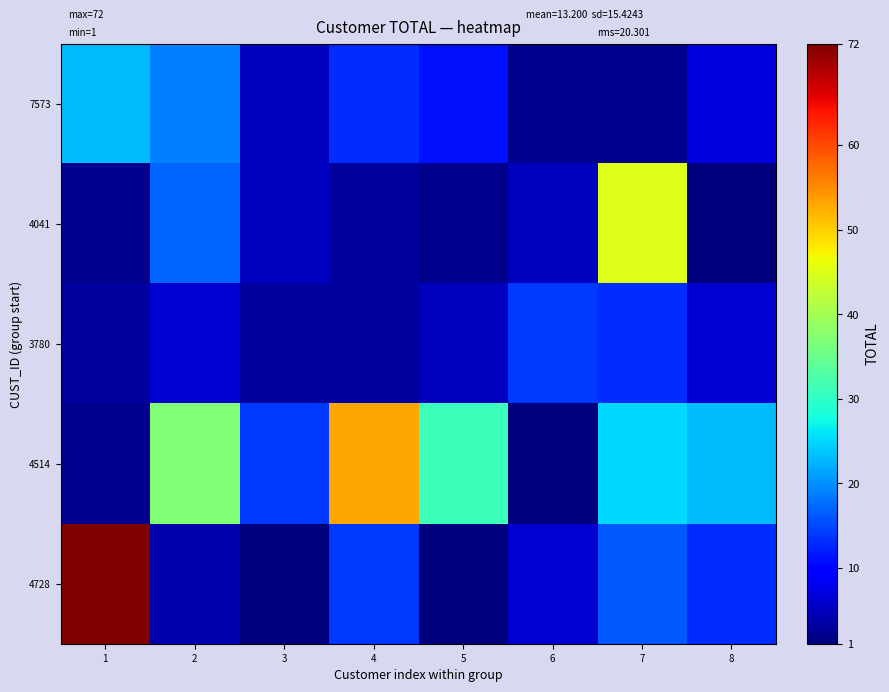

Reading left to right, extract all data points from this chart.

7573: 1=23	2=19	3=5	4=13	5=11	6=2	7=2	8=7
4041: 1=2	2=17	3=5	4=3	5=2	6=5	7=45	8=1
3780: 1=3	2=6	3=3	4=3	5=5	6=14	7=13	8=6
4514: 1=2	2=37	3=14	4=53	5=31	6=1	7=25	8=23
4728: 1=72	2=4	3=1	4=14	5=1	6=6	7=16	8=13